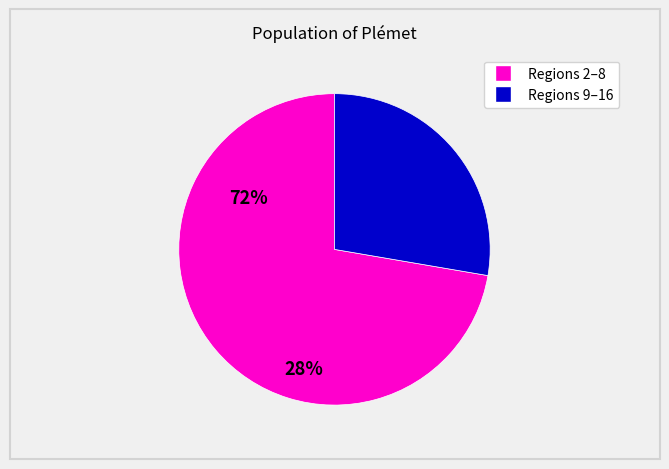

Does any single category account for the majority?

Yes